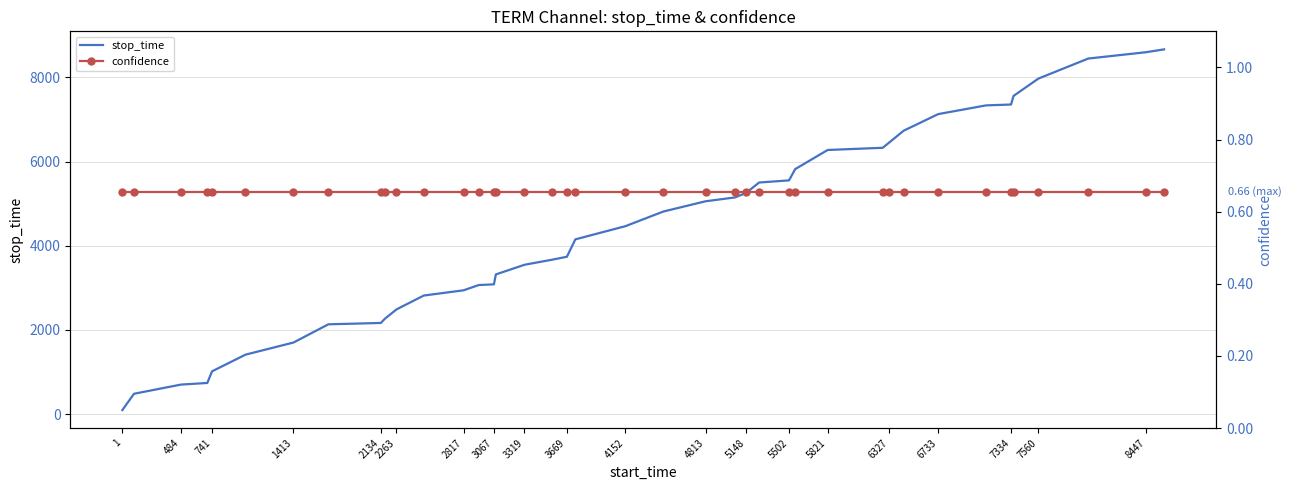

Reading left to right, transcribe all the data shown in this chart.

stop_time: 96.0	483.0	701.0	740.0	1016.0	1412.0	1700.0	2133.0	2165.0	2262.0	2487.0	2816.0	2941.0	3066.0	3082.0	3318.0	3547.0	3668.0	3738.0	4151.0	4464.0	4812.0	5055.0	5147.0	5254.0	5501.0	5552.0	5820.0	6274.0	6326.0	6447.0	6732.0	7126.0	7333.0	7354.0	7559.0	7970.0	8446.0	8596.0	8664.0
confidence: 0.7	0.7	0.7	0.7	0.7	0.7	0.7	0.7	0.7	0.7	0.7	0.7	0.7	0.7	0.7	0.7	0.7	0.7	0.7	0.7	0.7	0.7	0.7	0.7	0.7	0.7	0.7	0.7	0.7	0.7	0.7	0.7	0.7	0.7	0.7	0.7	0.7	0.7	0.7	0.7